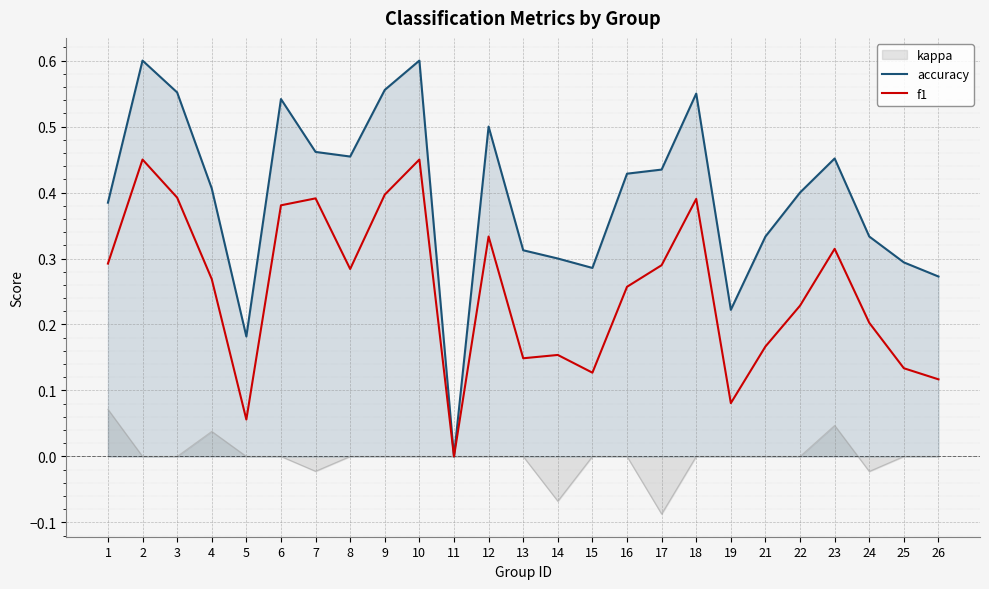

List the series in order of their peak value, lowest first.

kappa, f1, accuracy